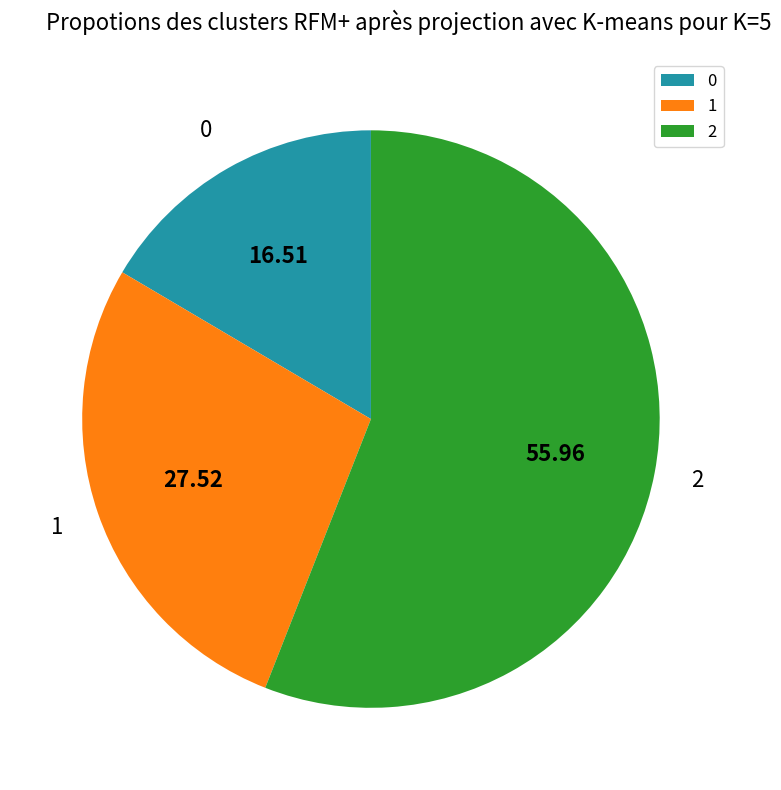

The 1 slice represents 28% of the pie. True or false?

True